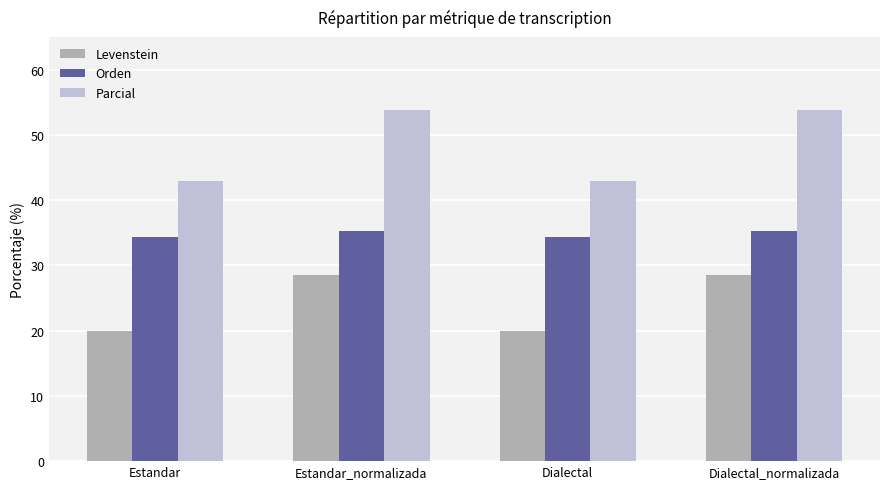

Reading left to right, list all the values displayed in this chart.

Levenstein: Estandar=20.0	Estandar_normalizada=28.6	Dialectal=20.0	Dialectal_normalizada=28.6
Orden: Estandar=34.3	Estandar_normalizada=35.3	Dialectal=34.3	Dialectal_normalizada=35.3
Parcial: Estandar=42.9	Estandar_normalizada=53.8	Dialectal=42.9	Dialectal_normalizada=53.8